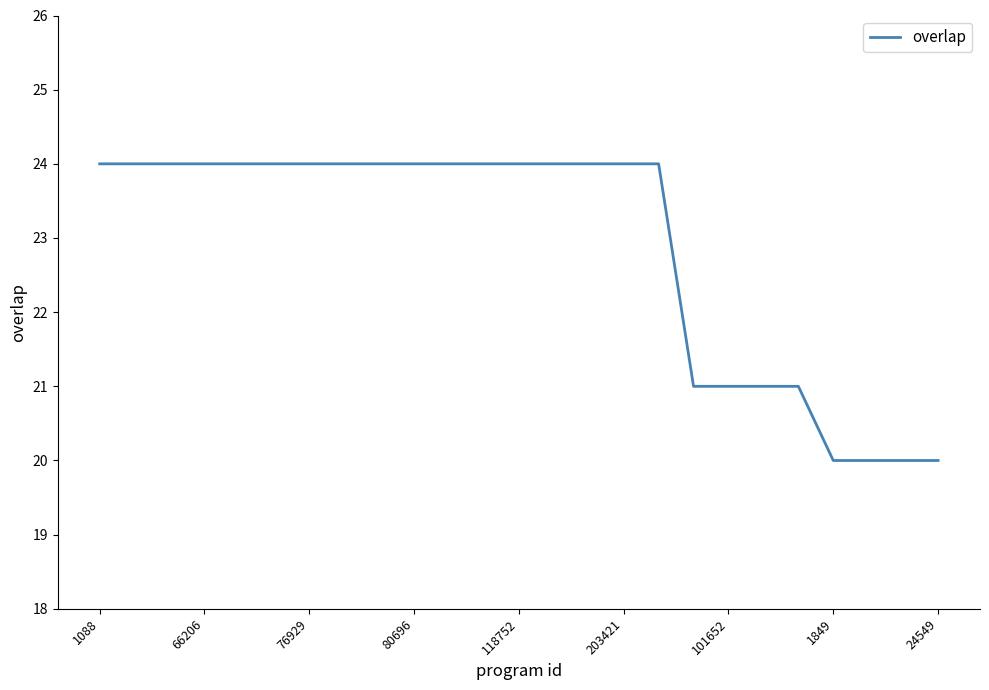

What is the maximum value shown in the chart?

24